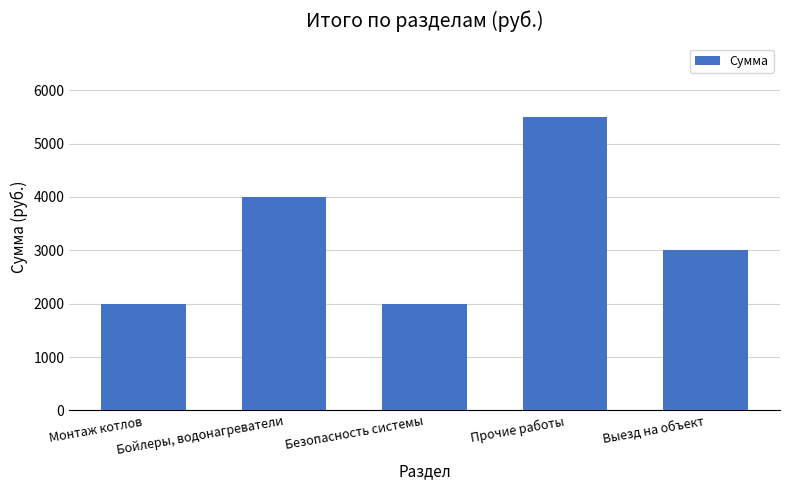

What is the label of the 1st bar from the left?

Монтаж котлов